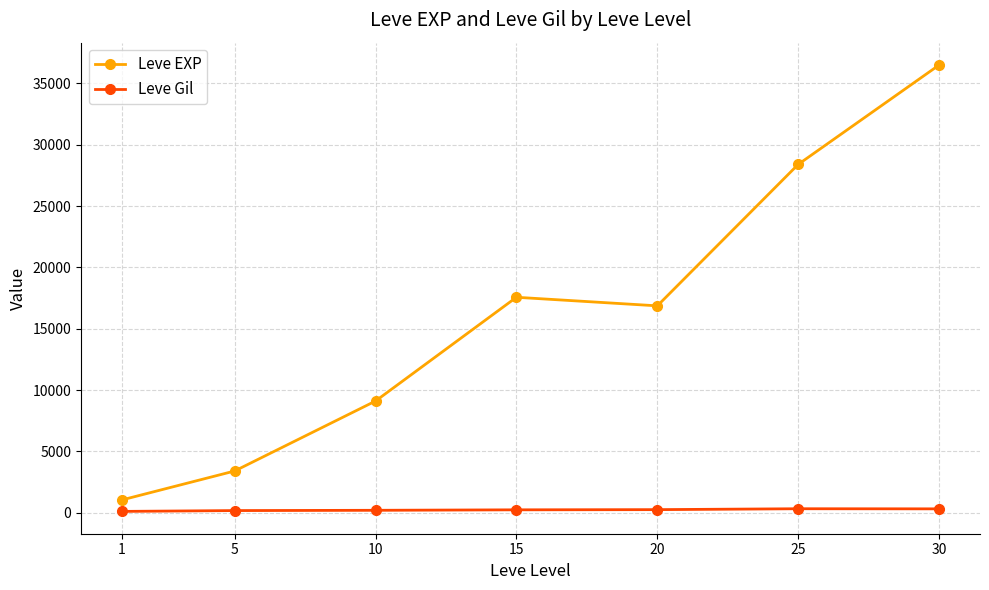

What is the value of the Leve EXP point at the 4th from the left?

17563.3